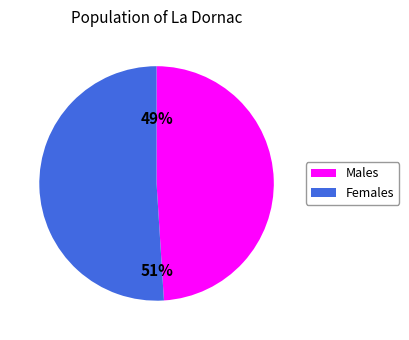

Does any single category account for the majority?

Yes